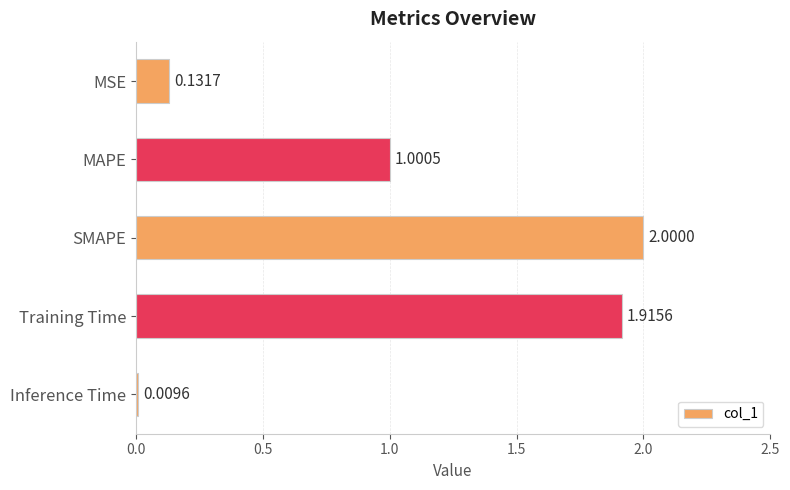

Between Training Time and Inference Time, which is larger?

Training Time